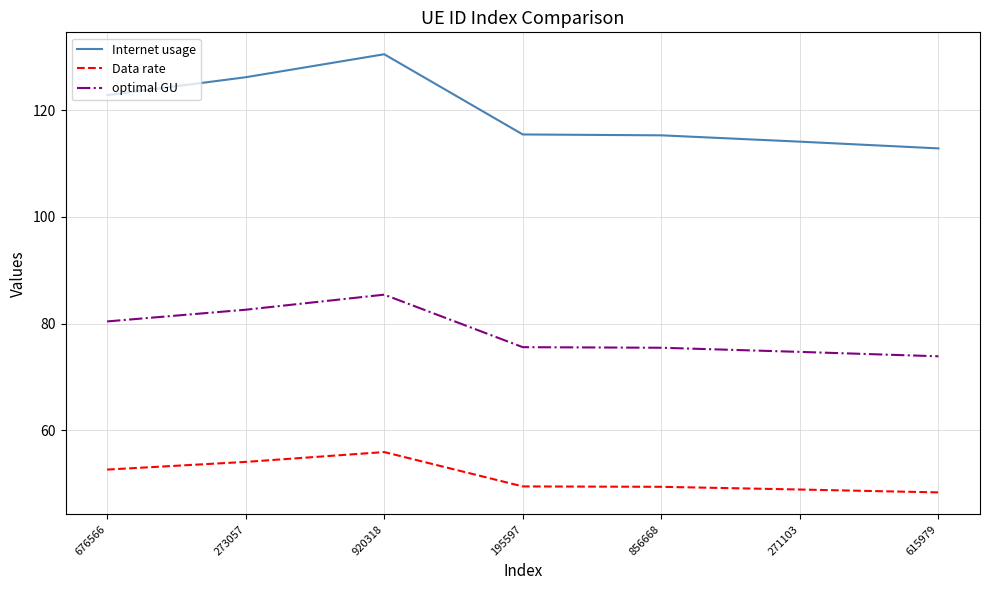

At 195597, list the series in order from smallest to largest.

Data rate, optimal GU, Internet usage